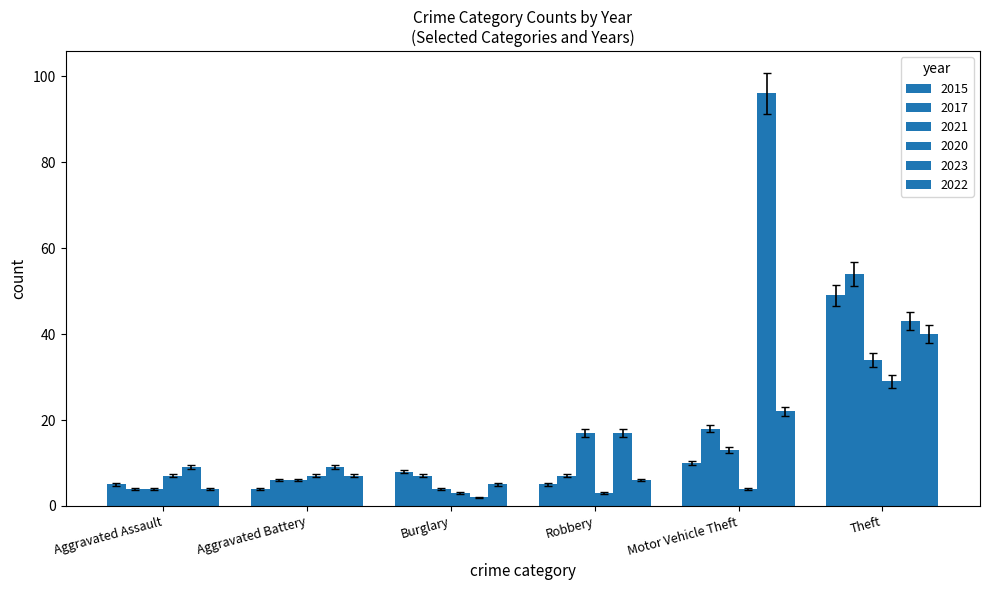

Which series has the widest spread of values?

2023